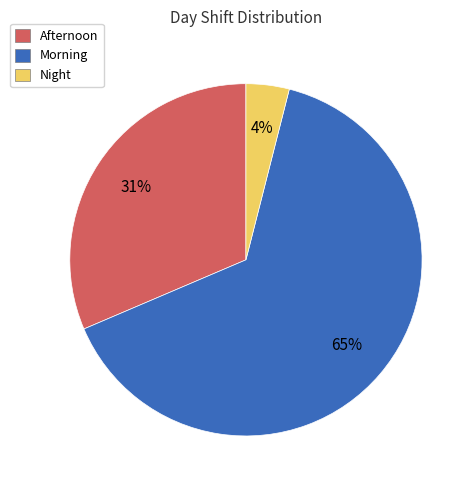

To the nearest percent, what percentage of the pie is Morning?

65%